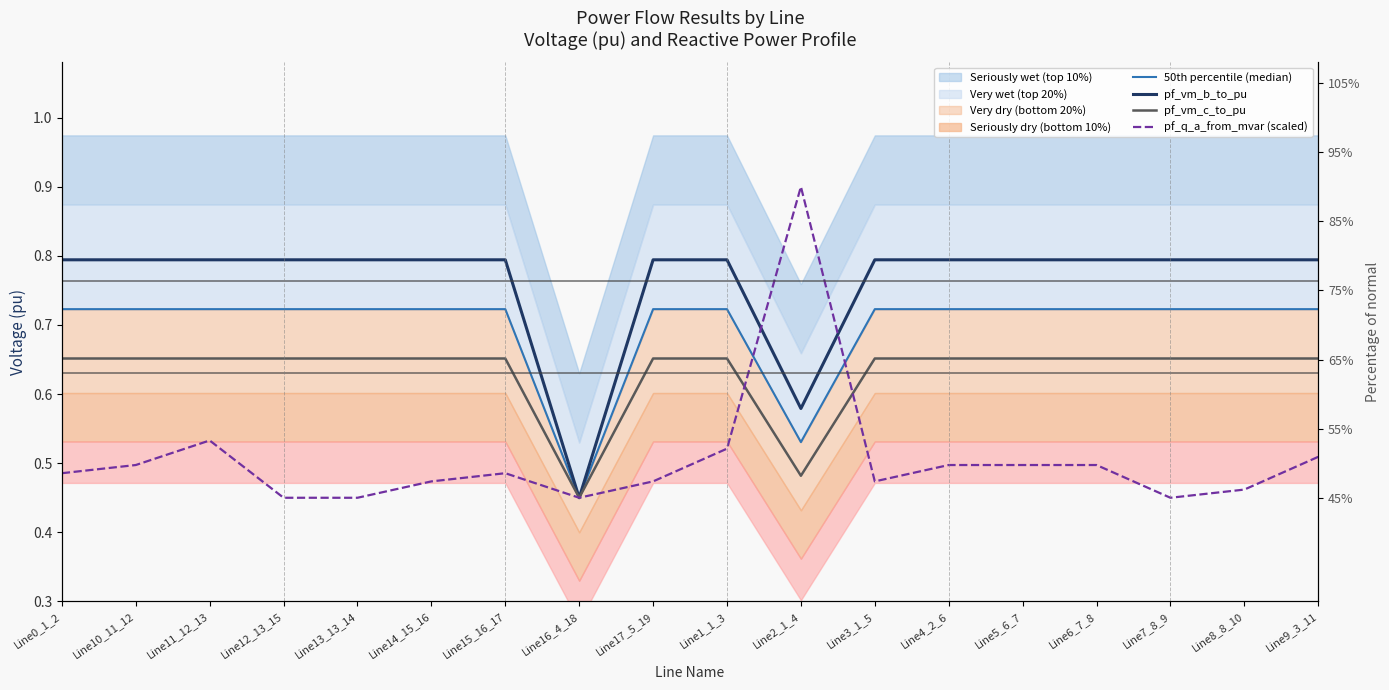

True or false: pf_vm_c_to_pu and pf_vm_b_to_pu intersect in this chart.

False